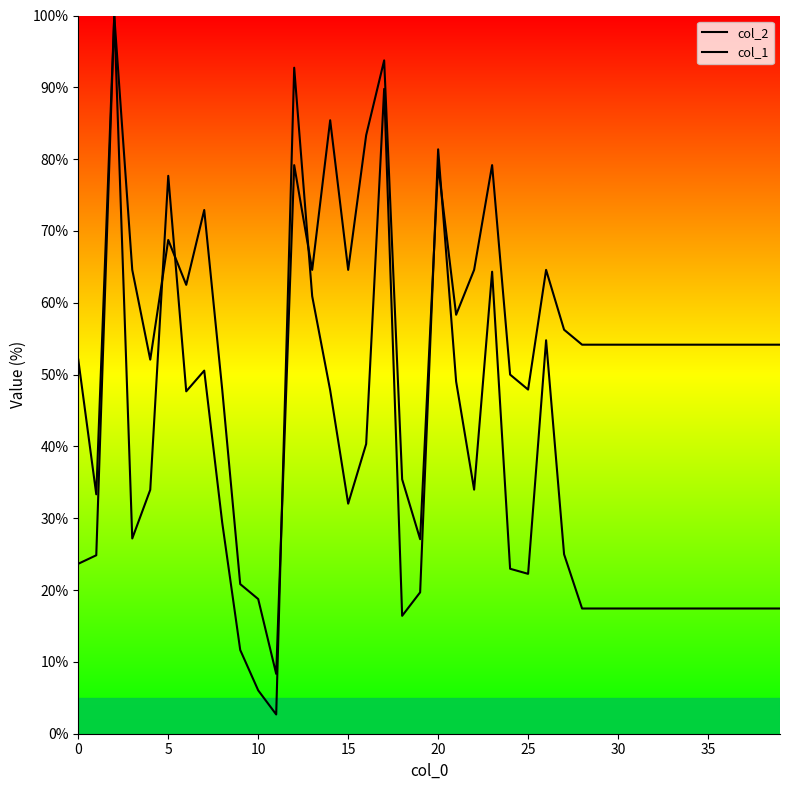

Is it true that col_1 equals 4.9 at 11?

False